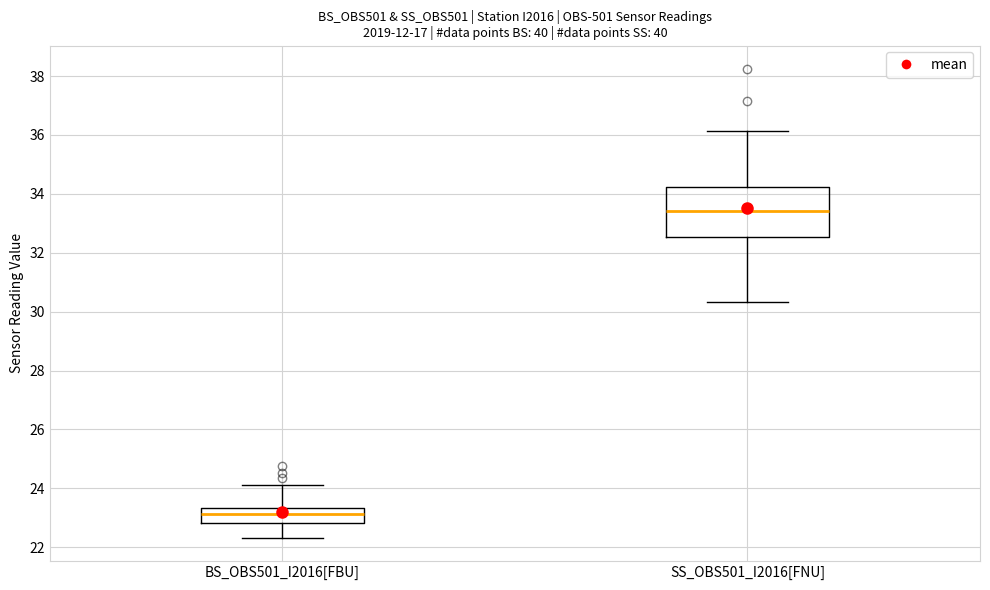

Where does the upper whisker of the box for SS_OBS501_I2016[FNU] end on the y-axis? The values are not printed on the chart, so give them approximately, as read against the axis.

36.2